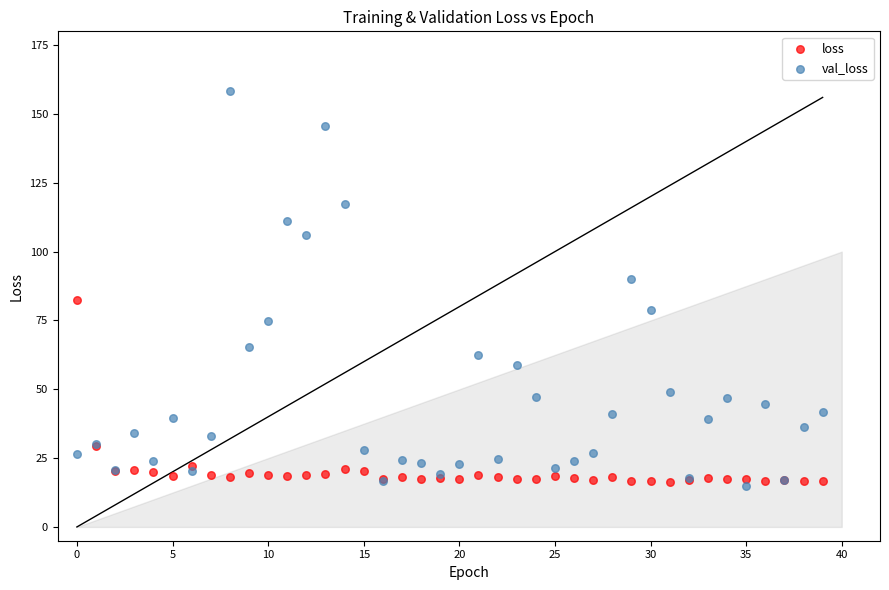

Which series has the largest Y range (max minus min)?

val_loss